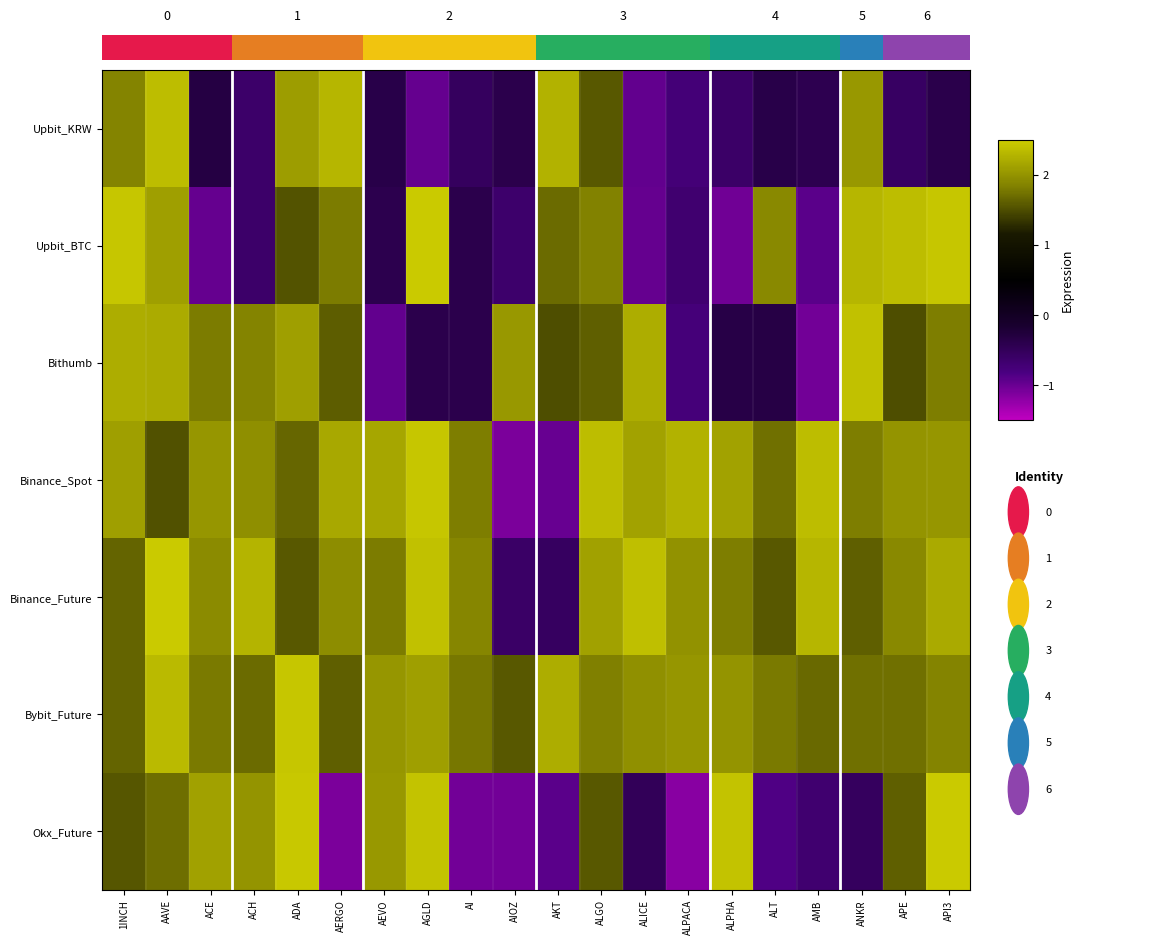

Read the Bithumb value at AGLD.

-0.4